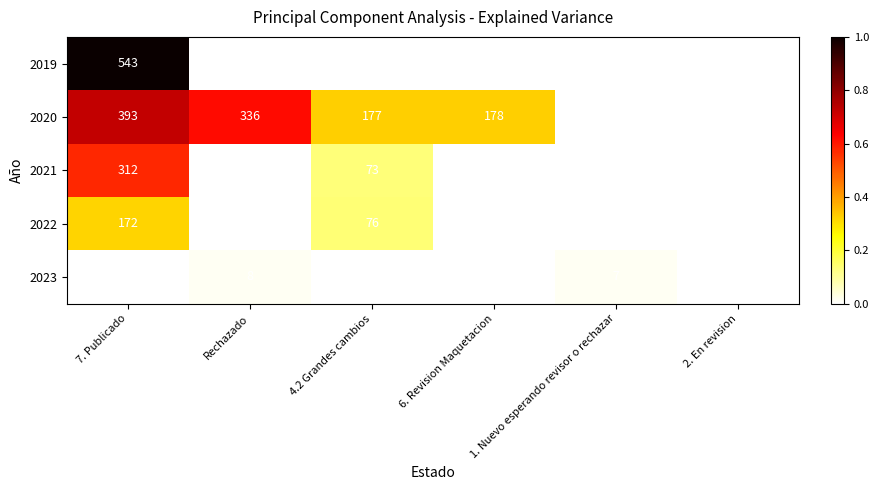

Is the value of 2021 at 7. Publicado greater than the value of 2020 at 4.2 Grandes cambios?

Yes